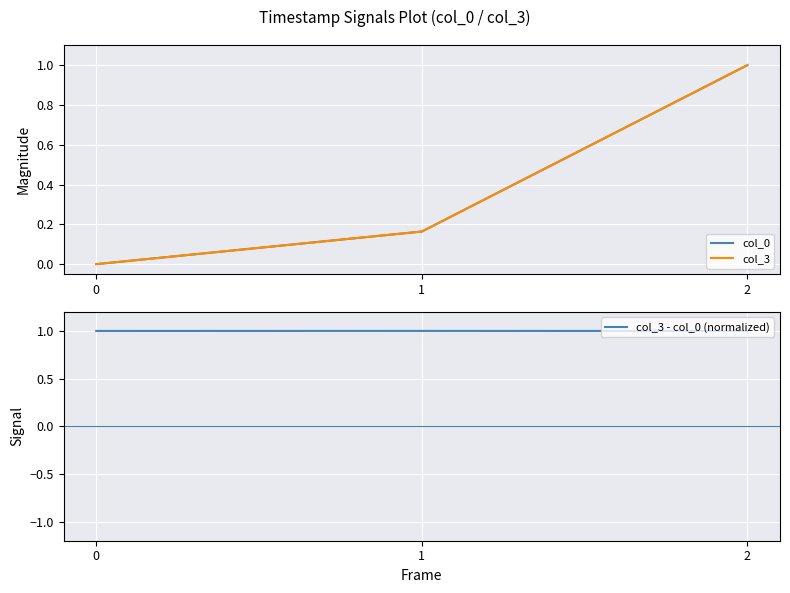

Which series has the largest range (max minus min)?

col_0